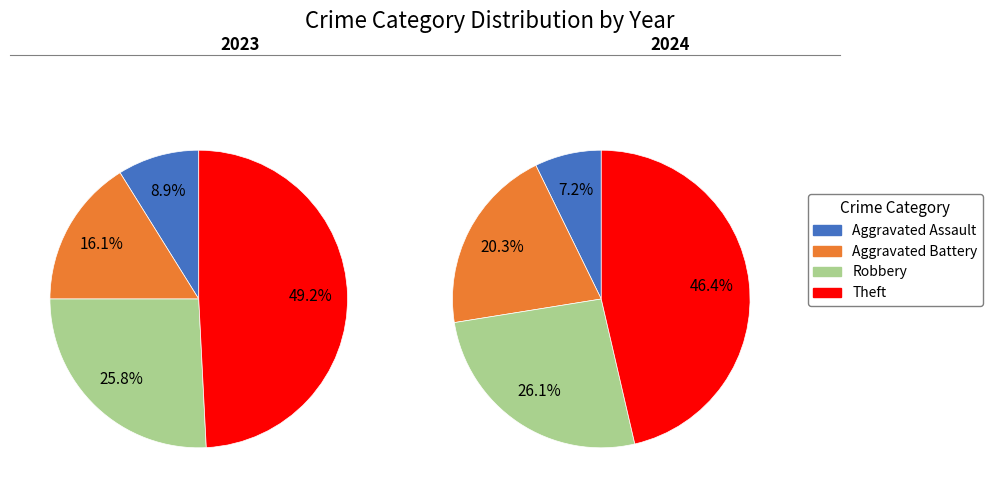

To the nearest percent, what is the difference between the Aggravated Assault and Robbery slice percentages?

19%